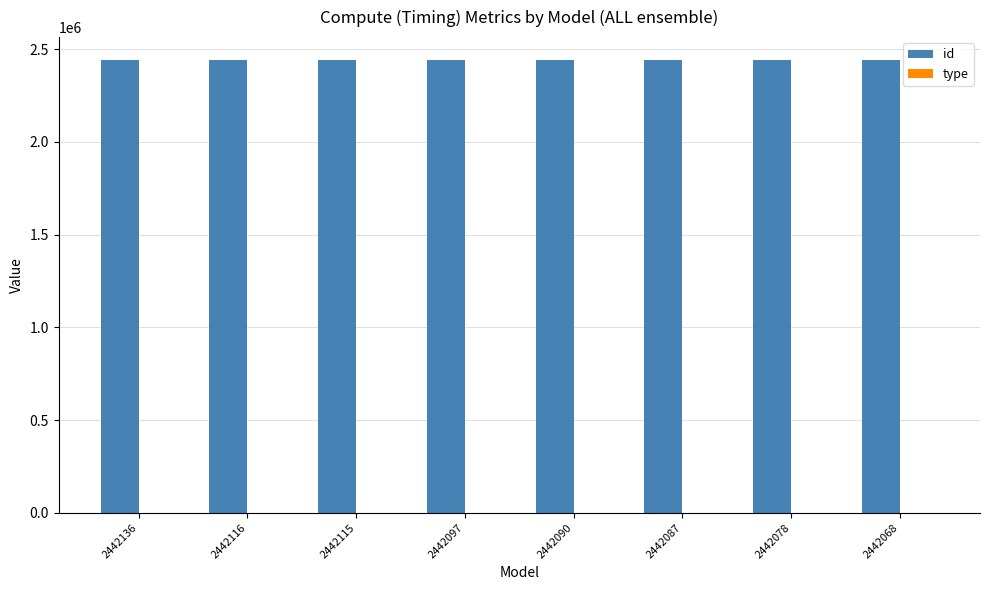

Which series has the largest total across all categories?

id